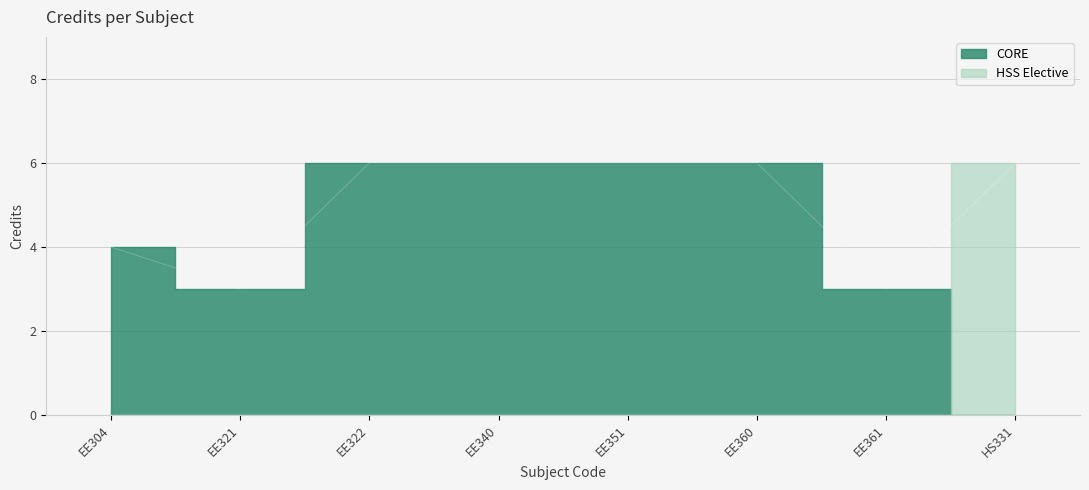

What is the greatest value displayed?

6